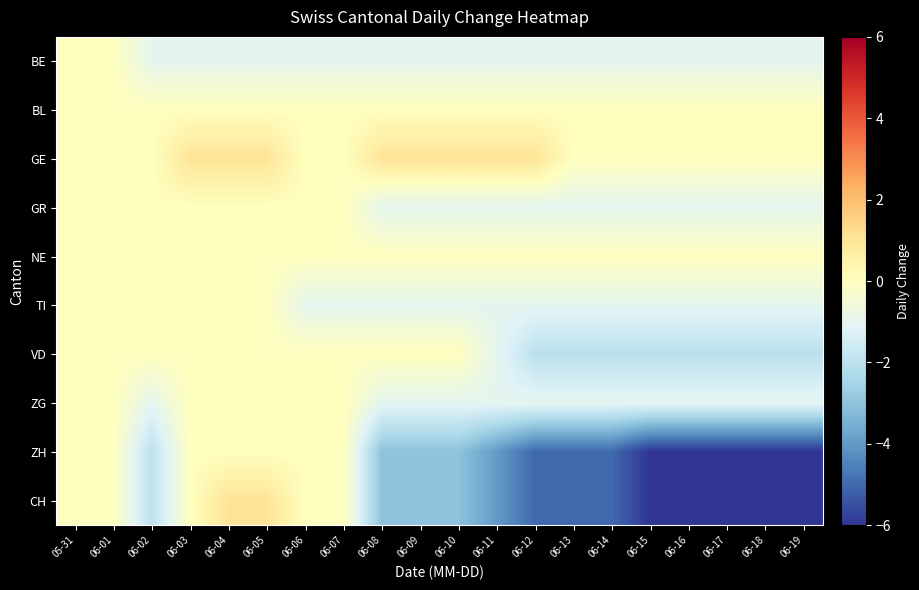

Reading right to left, what are all the values shown in this chart?

BE: 06-19=-1	06-18=-1	06-17=-1	06-16=-1	06-15=-1	06-14=-1	06-13=-1	06-12=-1	06-11=-1	06-10=-1	06-09=-1	06-08=-1	06-07=-1	06-06=-1	06-05=-1	06-04=-1	06-03=-1	06-02=-1	06-01=0	05-31=0
BL: 06-19=0	06-18=0	06-17=0	06-16=0	06-15=0	06-14=0	06-13=0	06-12=0	06-11=0	06-10=0	06-09=0	06-08=0	06-07=0	06-06=0	06-05=0	06-04=0	06-03=0	06-02=0	06-01=0	05-31=0
GE: 06-19=0	06-18=0	06-17=0	06-16=0	06-15=0	06-14=0	06-13=0	06-12=1	06-11=1	06-10=1	06-09=1	06-08=1	06-07=0	06-06=0	06-05=1	06-04=1	06-03=1	06-02=0	06-01=0	05-31=0
GR: 06-19=-1	06-18=-1	06-17=-1	06-16=-1	06-15=-1	06-14=-1	06-13=-1	06-12=-1	06-11=-1	06-10=-1	06-09=-1	06-08=-1	06-07=0	06-06=0	06-05=0	06-04=0	06-03=0	06-02=0	06-01=0	05-31=0
NE: 06-19=0	06-18=0	06-17=0	06-16=0	06-15=0	06-14=0	06-13=0	06-12=0	06-11=0	06-10=0	06-09=0	06-08=0	06-07=0	06-06=0	06-05=0	06-04=0	06-03=0	06-02=0	06-01=0	05-31=0
TI: 06-19=-1	06-18=-1	06-17=-1	06-16=-1	06-15=-1	06-14=-1	06-13=-1	06-12=-1	06-11=-1	06-10=-1	06-09=-1	06-08=-1	06-07=-1	06-06=-1	06-05=0	06-04=0	06-03=0	06-02=0	06-01=0	05-31=0
VD: 06-19=-2	06-18=-2	06-17=-2	06-16=-2	06-15=-2	06-14=-2	06-13=-2	06-12=-2	06-11=-1	06-10=0	06-09=0	06-08=0	06-07=0	06-06=0	06-05=0	06-04=0	06-03=0	06-02=0	06-01=0	05-31=0
ZG: 06-19=-1	06-18=-1	06-17=-1	06-16=-1	06-15=-1	06-14=-1	06-13=-1	06-12=-1	06-11=-1	06-10=-1	06-09=-1	06-08=-1	06-07=0	06-06=0	06-05=0	06-04=0	06-03=0	06-02=-1	06-01=0	05-31=0
ZH: 06-19=-6	06-18=-6	06-17=-6	06-16=-6	06-15=-6	06-14=-5	06-13=-5	06-12=-5	06-11=-4	06-10=-3	06-09=-3	06-08=-3	06-07=0	06-06=0	06-05=0	06-04=0	06-03=0	06-02=-2	06-01=0	05-31=0
CH: 06-19=-6	06-18=-6	06-17=-6	06-16=-6	06-15=-6	06-14=-5	06-13=-5	06-12=-5	06-11=-4	06-10=-3	06-09=-3	06-08=-3	06-07=0	06-06=0	06-05=1	06-04=1	06-03=0	06-02=-2	06-01=0	05-31=0